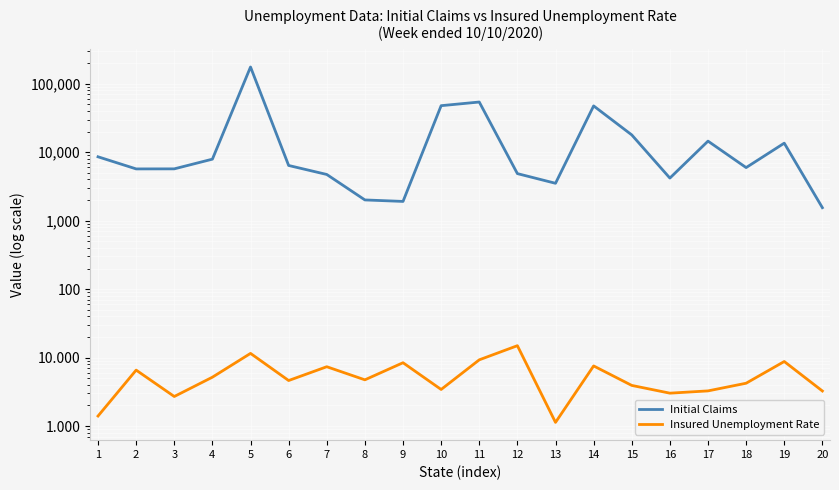

True or false: Initial Claims and Insured Unemployment Rate cross at least once.

False